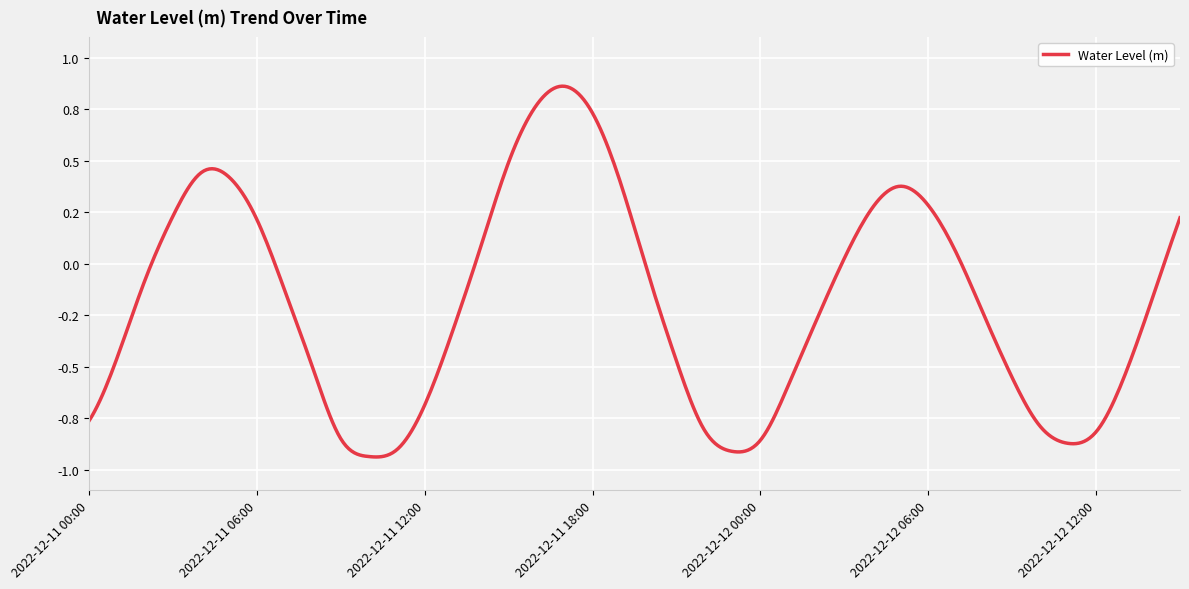

Does the chart display data point markers on the line(s)?

No